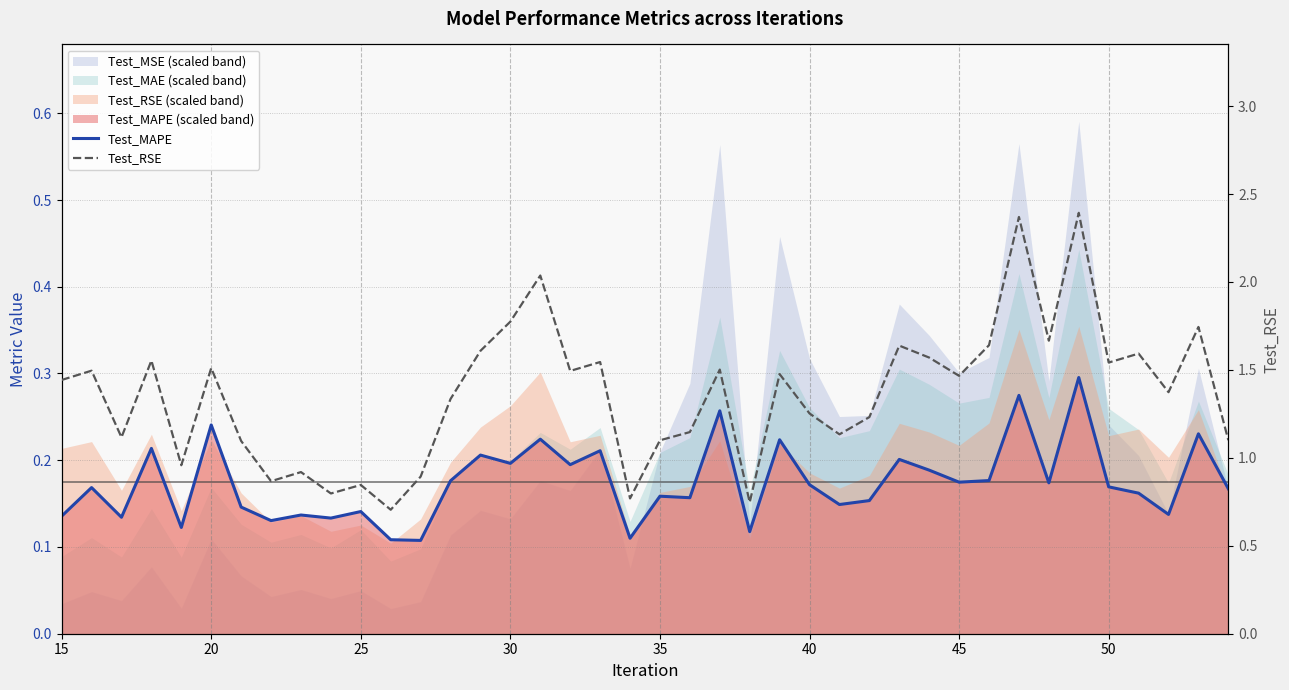

What is the lowest value of the Test_RSE series?

0.7